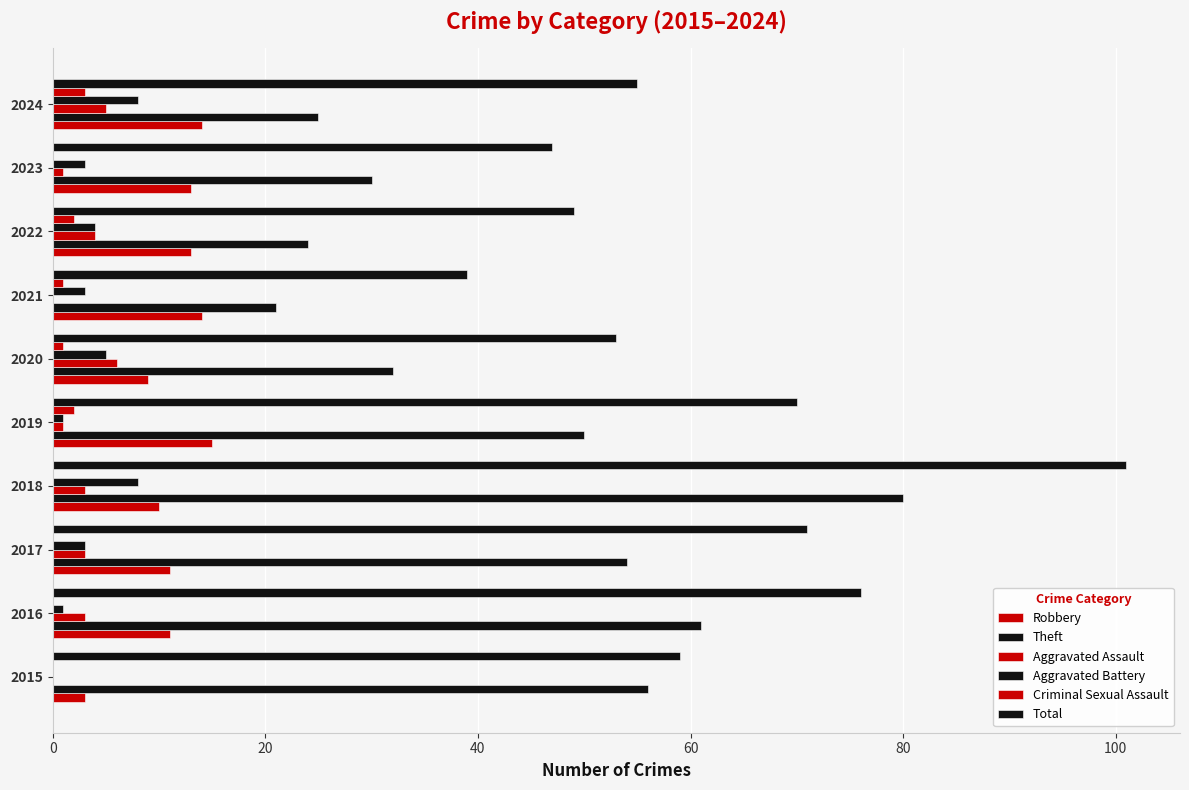

How many data points does each series have?

10